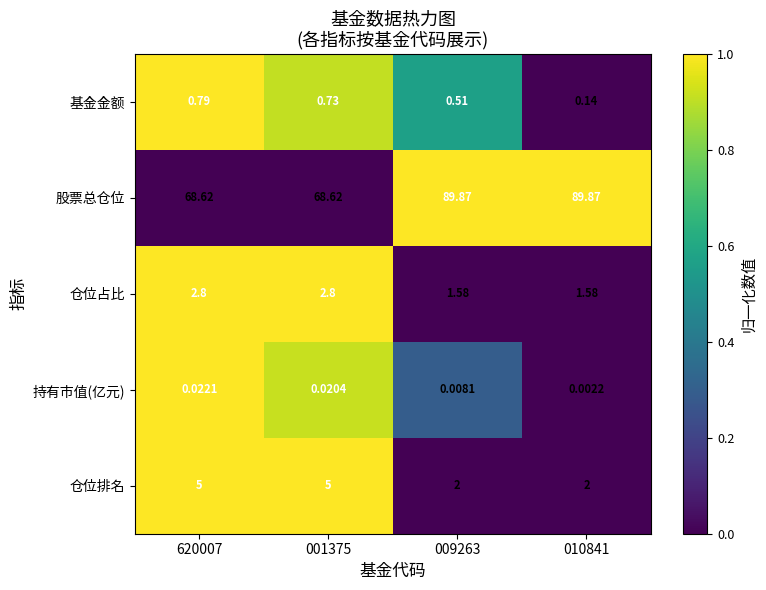

At how many categories does at least one series exceed 0?

4